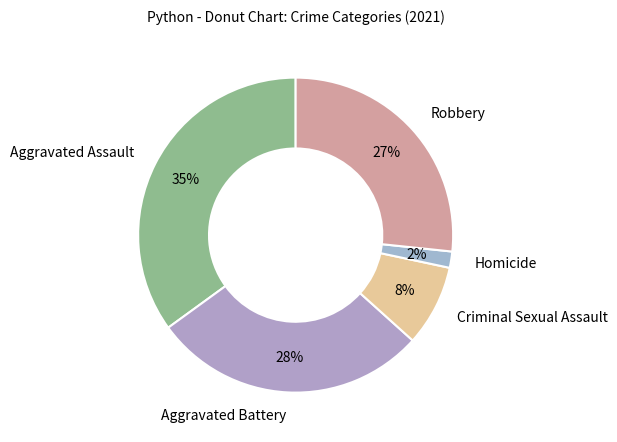

To the nearest percent, what is the difference between the largest and smallest slice percentages?

33%